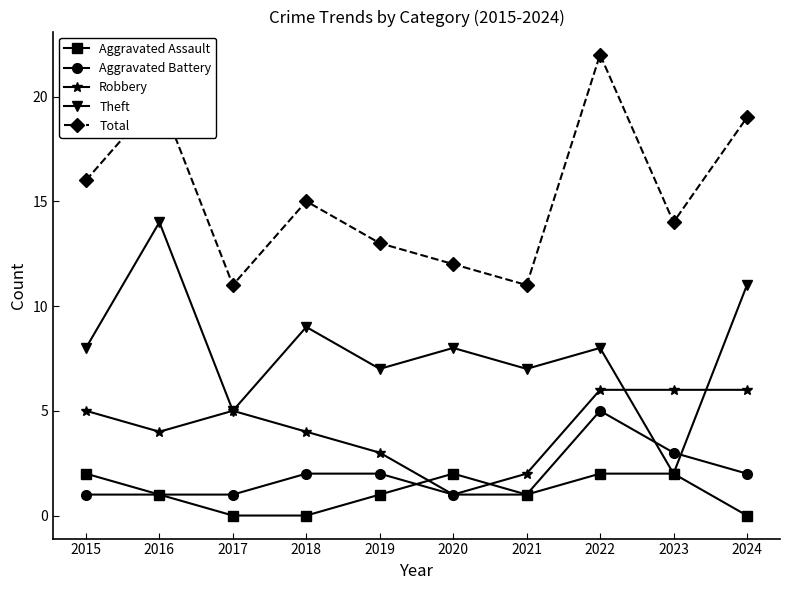

What is the greatest value displayed?

22